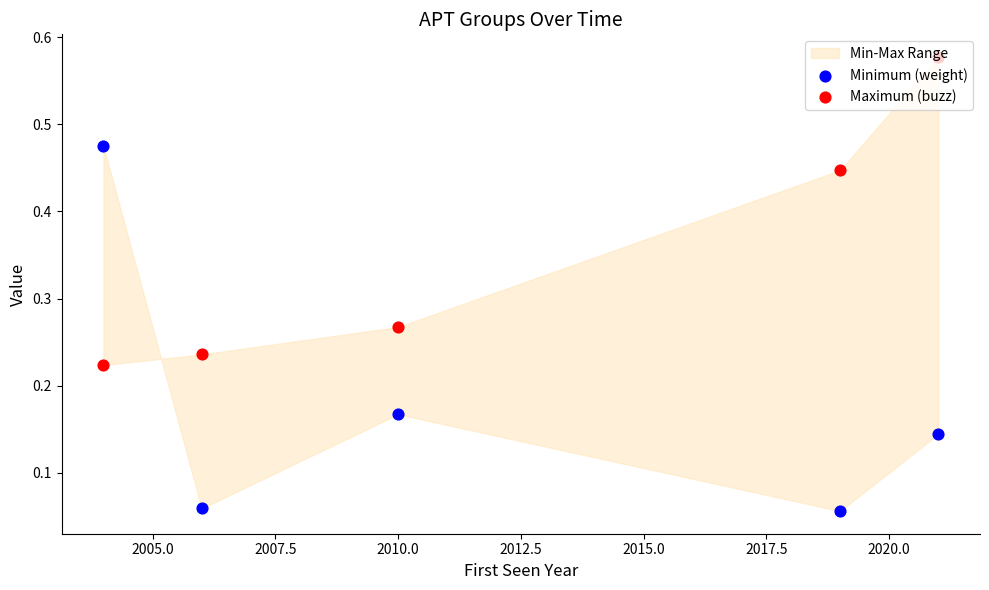

Which series reaches the maximum Y coordinate?

Maximum (buzz)